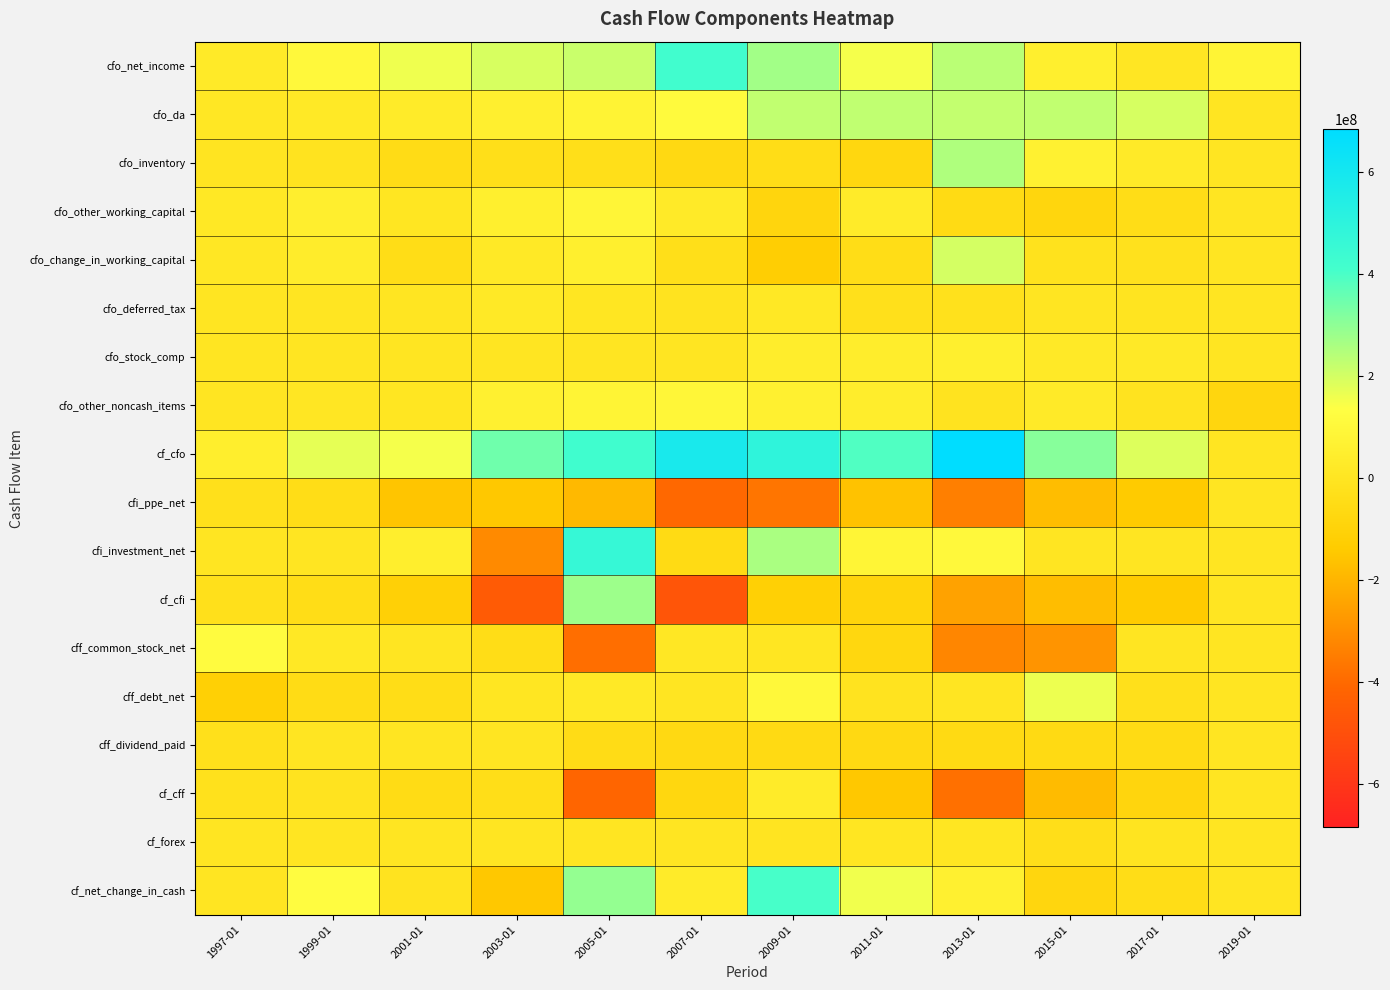

Rank the series by their maximum value, from highest to lowest.

cf_cfo, cfi_investment_net, cfo_net_income, cf_net_change_in_cash, cf_cfi, cfo_inventory, cfo_da, cfo_change_in_working_capital, cff_debt_net, cff_common_stock_net, cfo_other_noncash_items, cfo_other_working_capital, cfo_stock_comp, cf_cff, cfo_deferred_tax, cf_forex, cfi_ppe_net, cff_dividend_paid